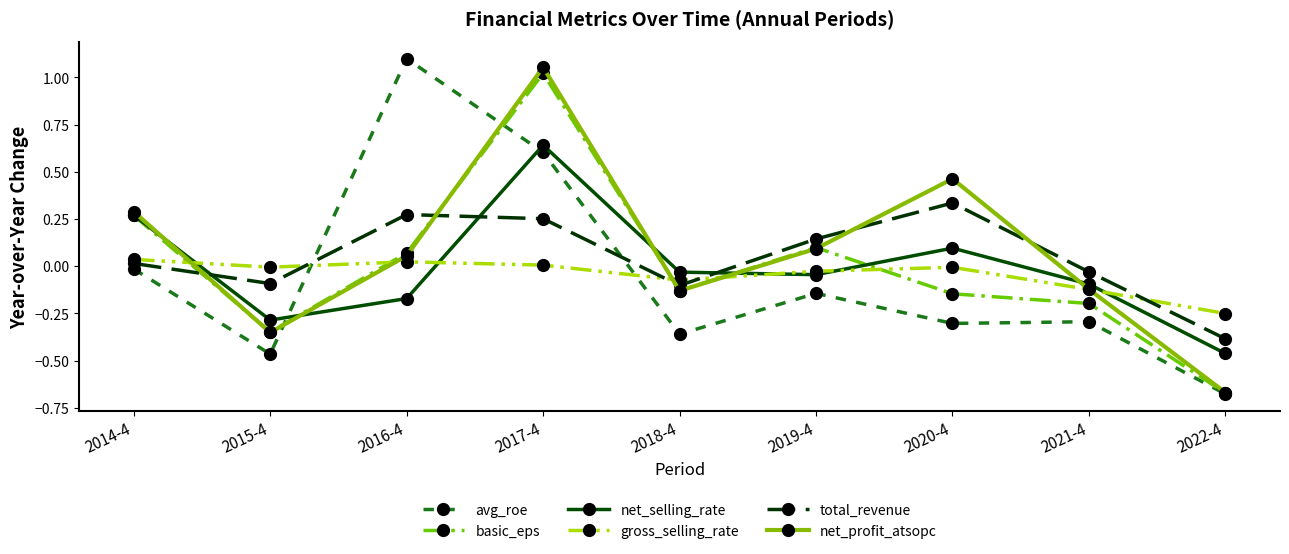

In net_profit_atsopc, how many points are higher than both neighbors (excluding endpoints)?

2